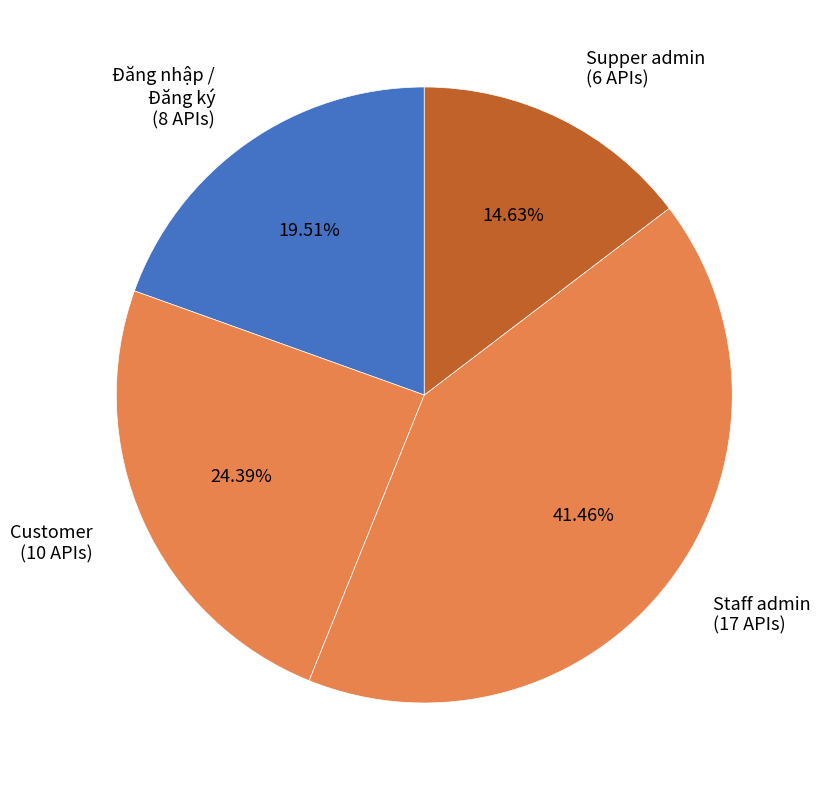

How much of the chart is everything except Đăng nhập / Đăng ký?

80.5%